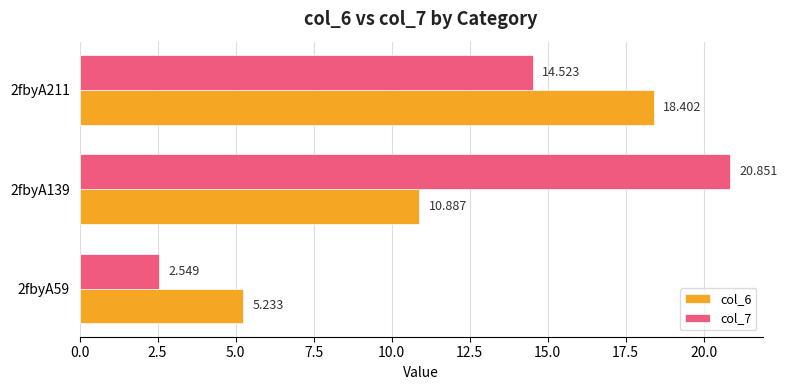

How many values in the col_7 series are below 14?

1